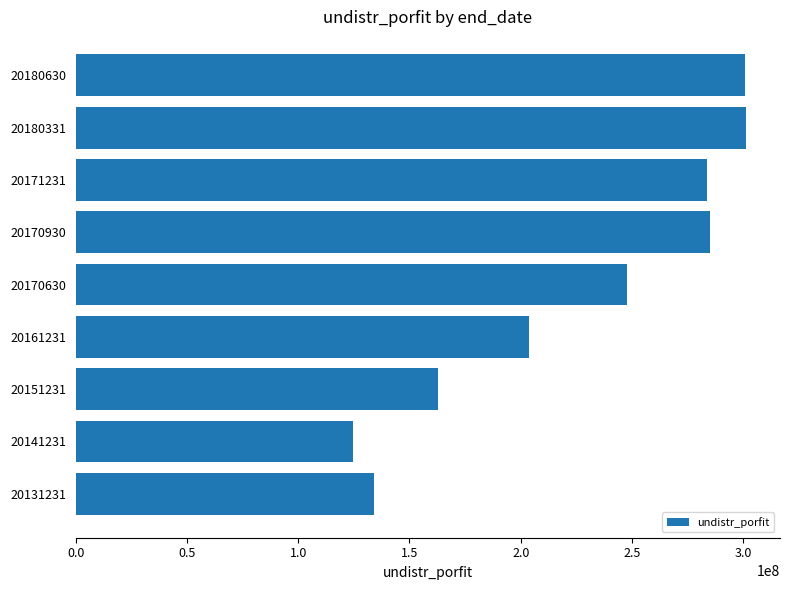

At which label is the value closest to 212975525?

20161231